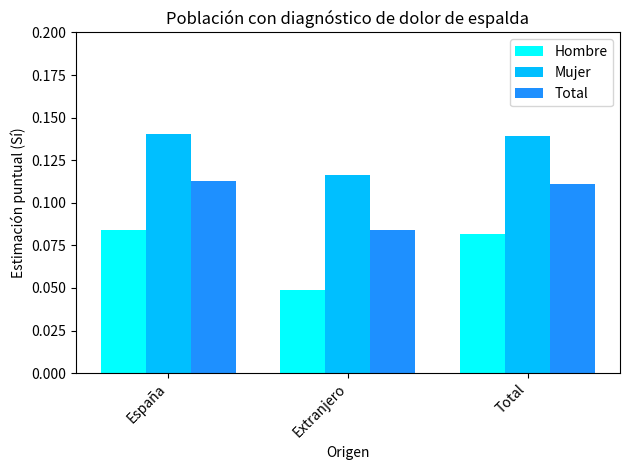

At which label is Mujer closest to 0?

Extranjero